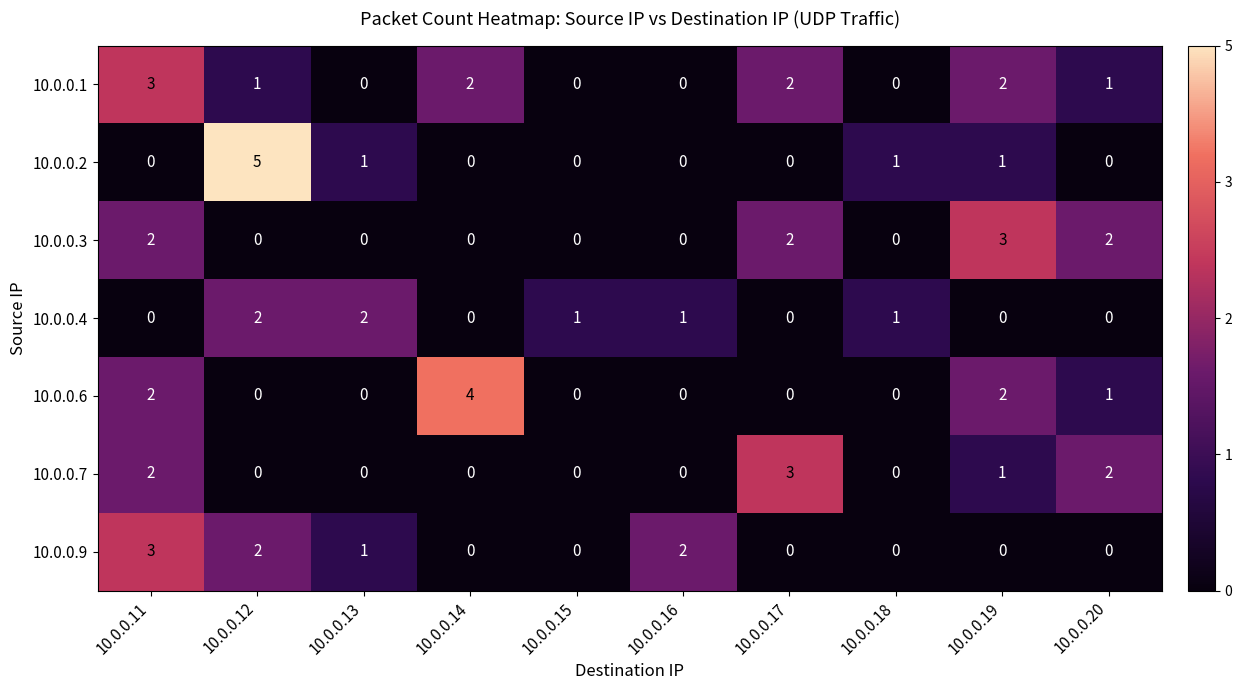

Is it true that 10.0.0.7 equals -1 at 10.0.0.12?

False